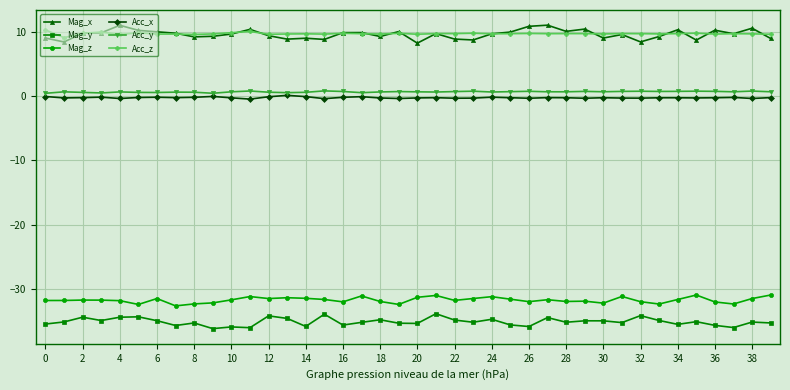

True or false: Mag_y and Mag_z cross at least once.

False